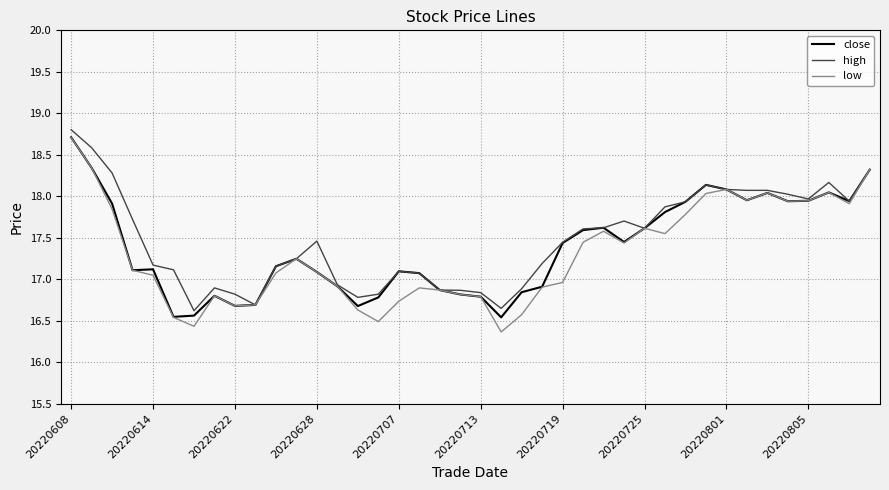

Count the number of data series in this chart.

3